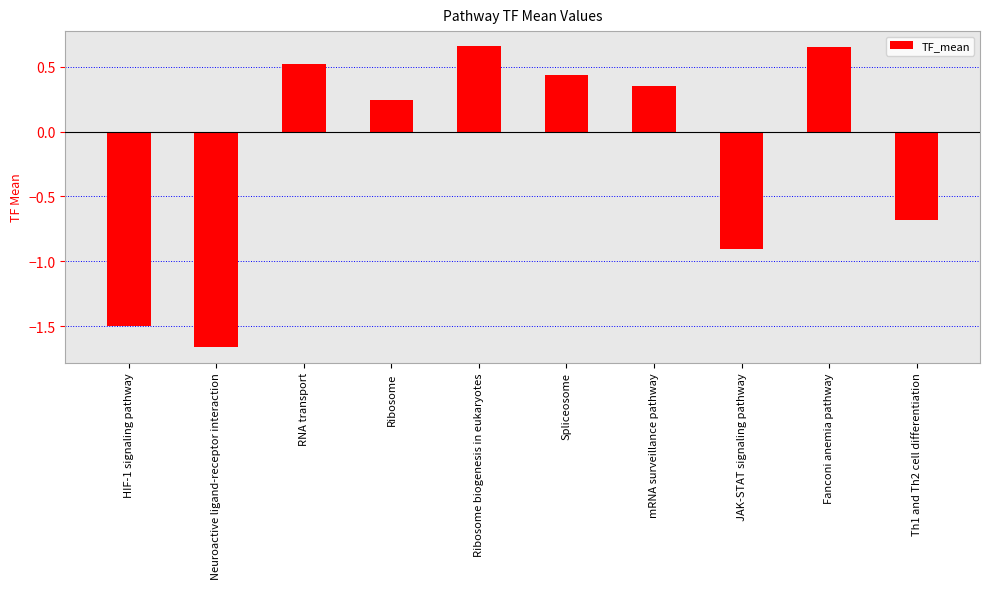

What is the sum of the values at JAK-STAT signaling pathway and Ribosome?

-0.7